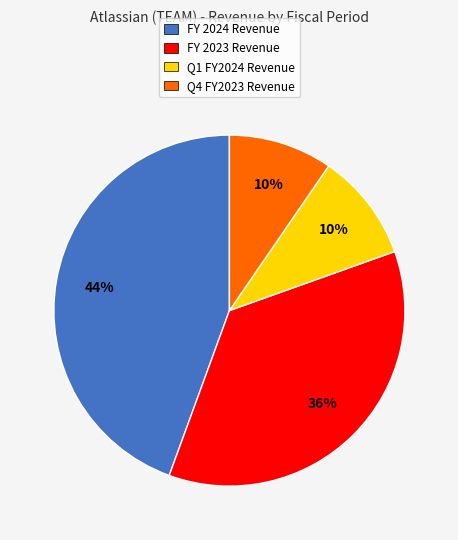

Is it true that FY 2024 Revenue is 44% of the pie?

True